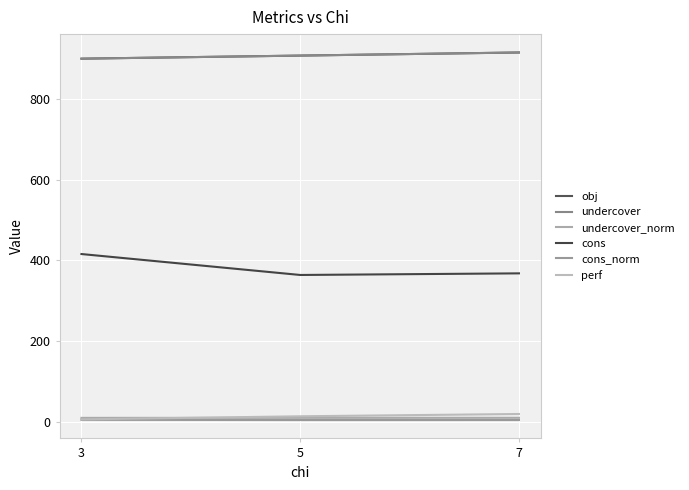

The undercover_norm series shows 3.8 at 7. True or false?

False